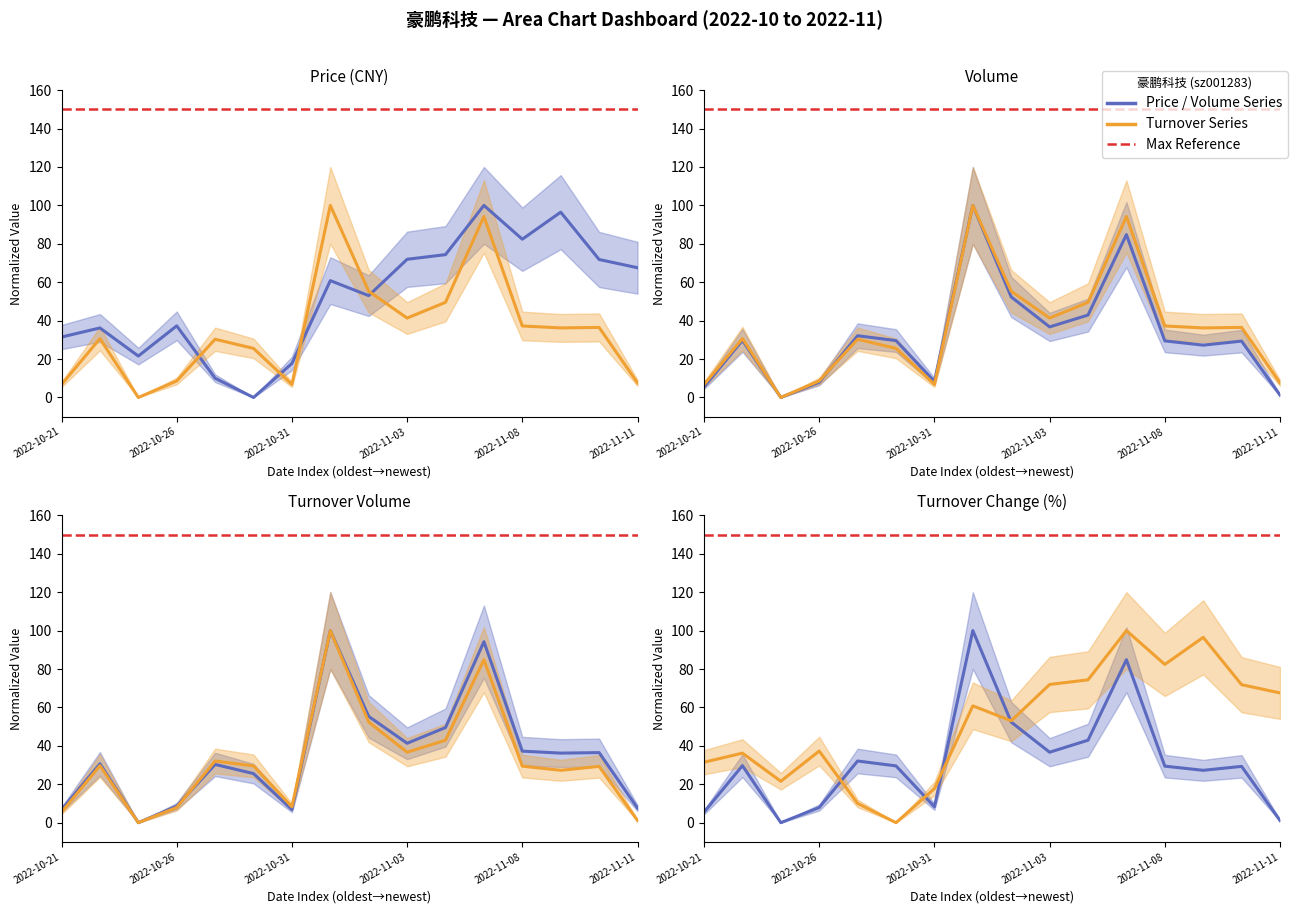

At which category does t_change reach its first local peak?

2022-10-24